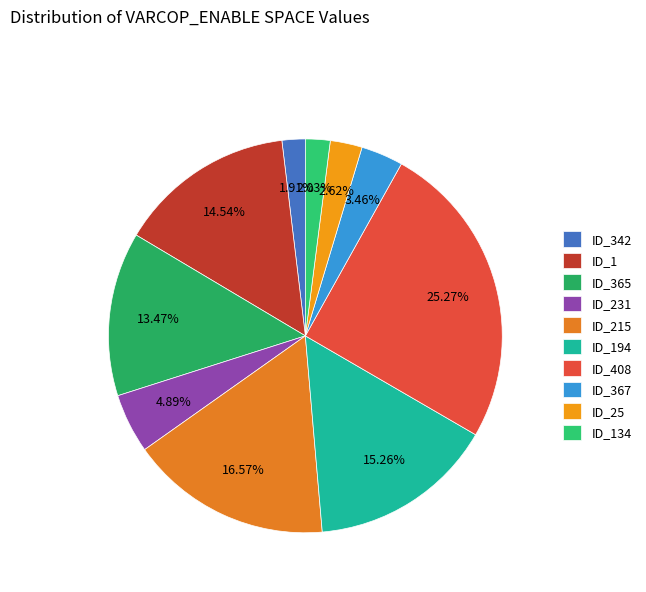

Combined, do ID_367 and ID_25 account for over 50%?

No